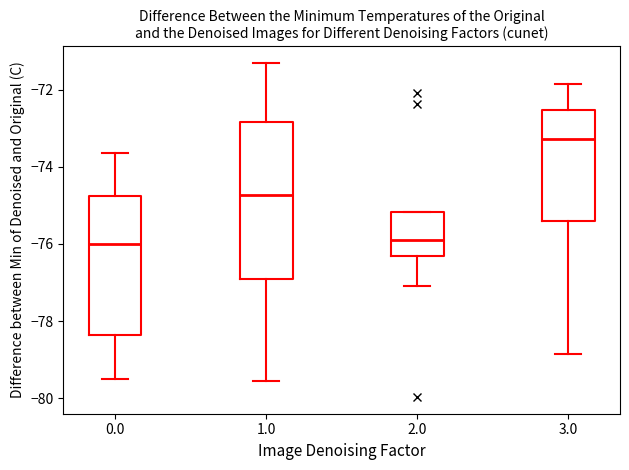

Which box's median line is the highest?

3.0